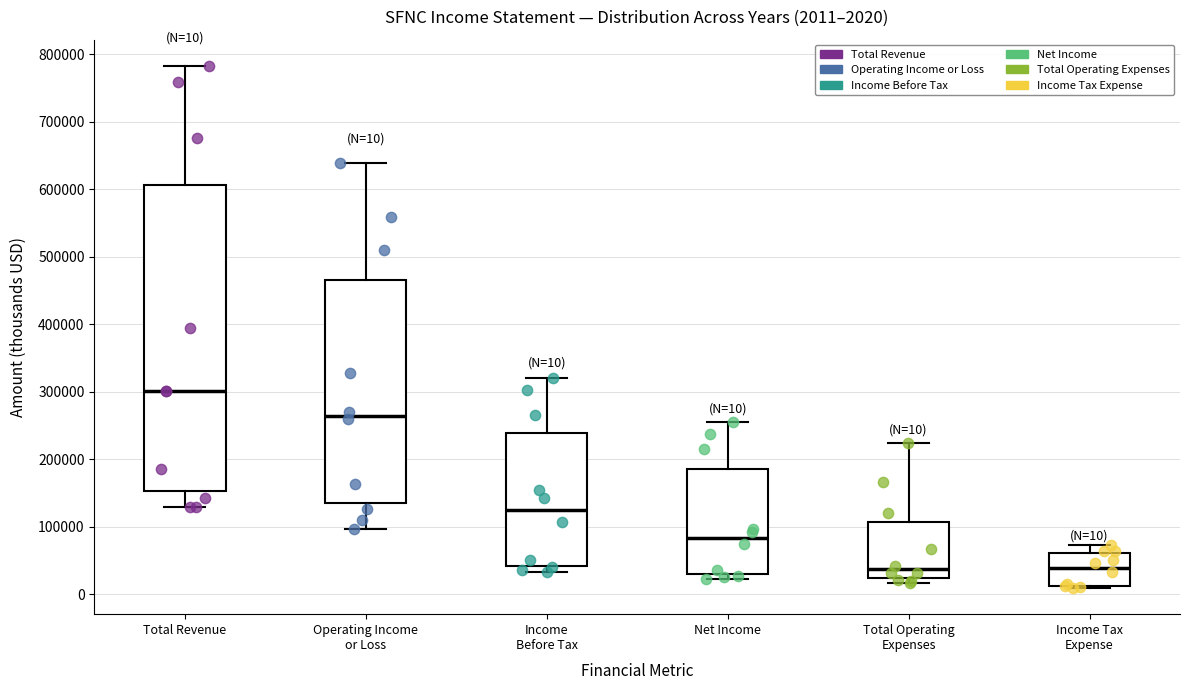

Which box's median line is the highest?

Total Revenue